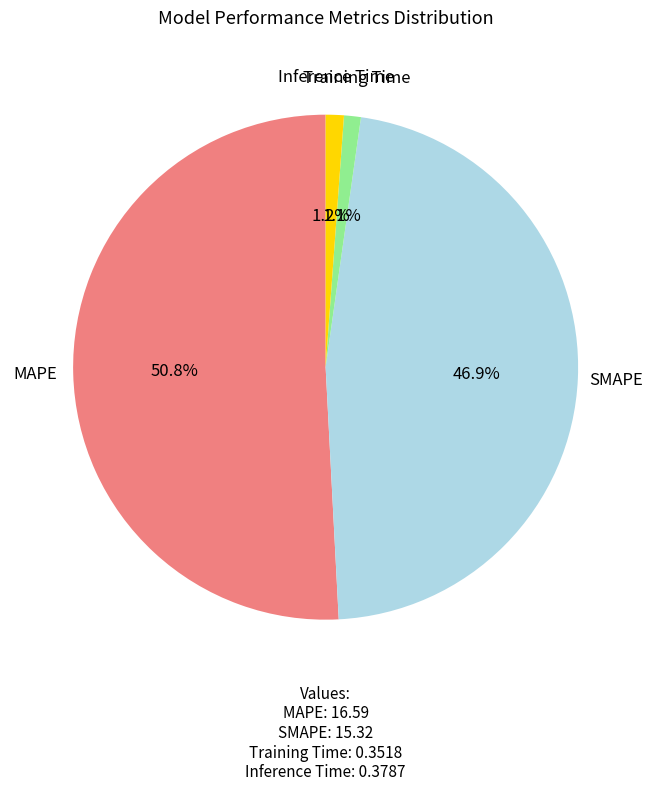

To the nearest percent, what is the difference between the largest and smallest slice percentages?

50%